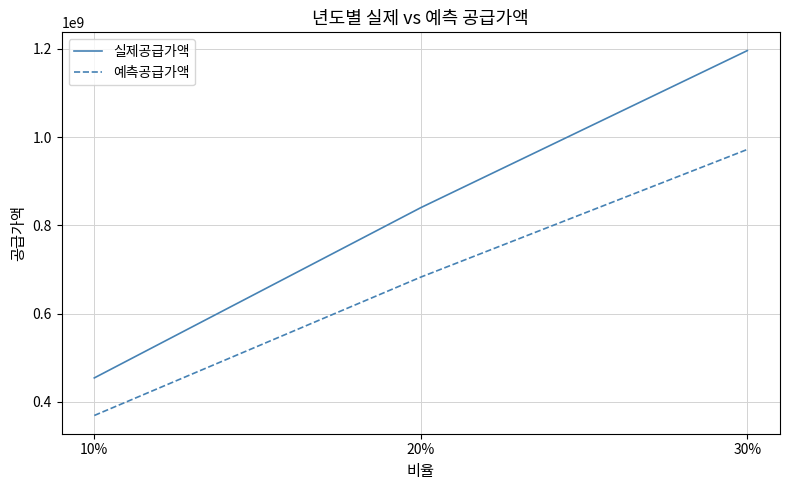

Count the 실제공급가액 values in the range 454357000 to 1195773000.

3